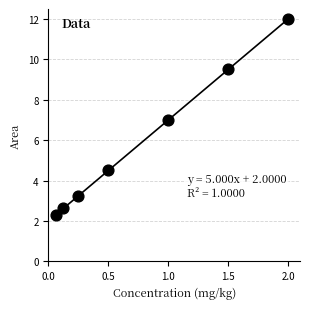

What is the range of Y values (max minus min)?

9.7